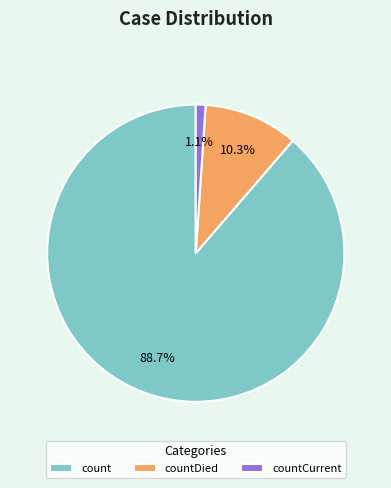

Between countCurrent and count, which is larger?

count